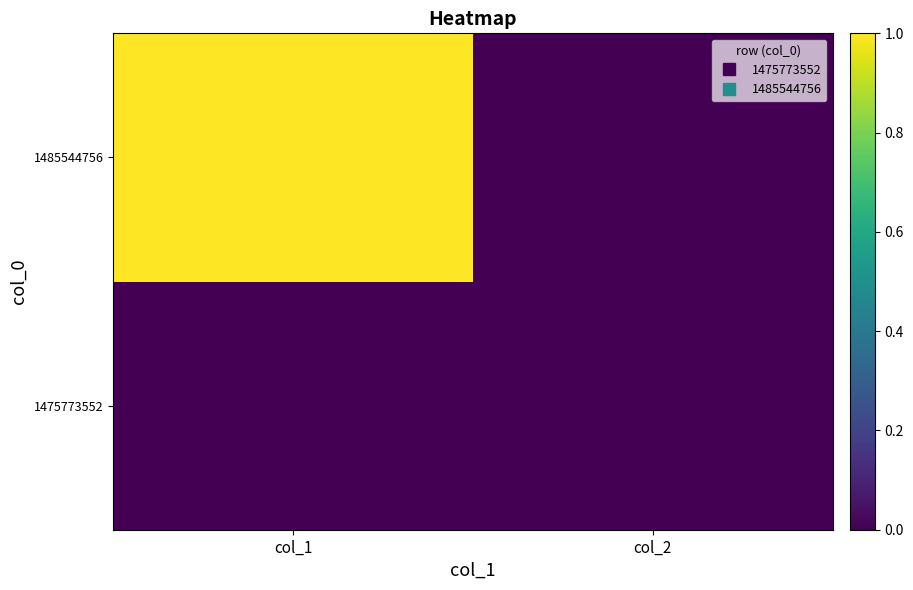

List the series in order of their overall mean, lowest first.

1475773552, 1485544756